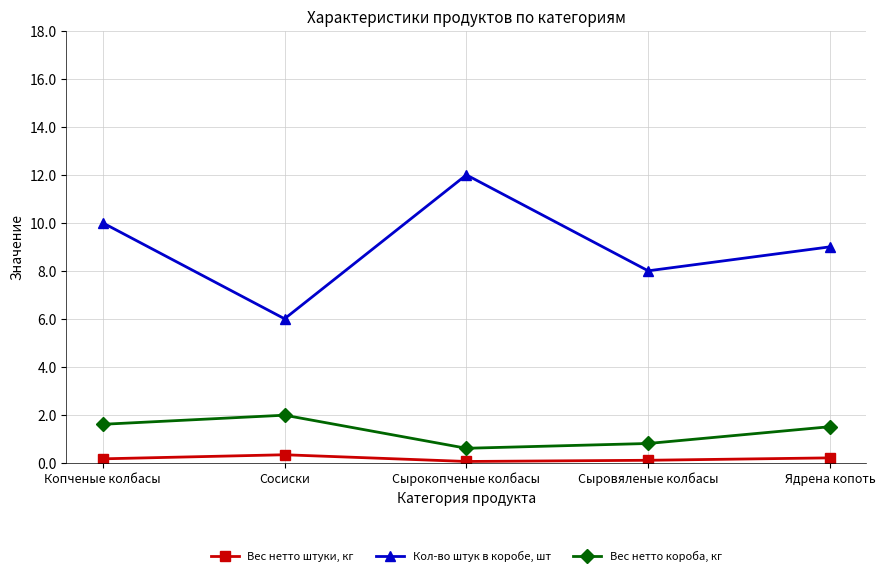

True or false: Вес нетто короба, кг and Вес нетто штуки, кг intersect in this chart.

False